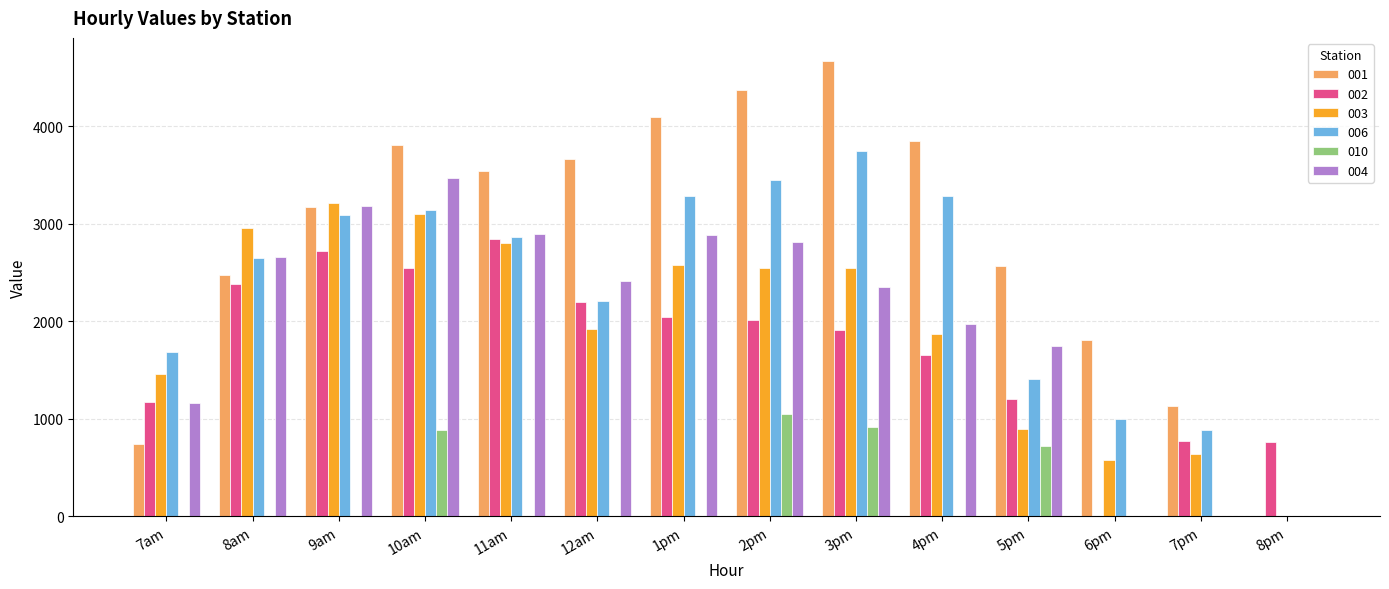

How many groups of bars are there?

14